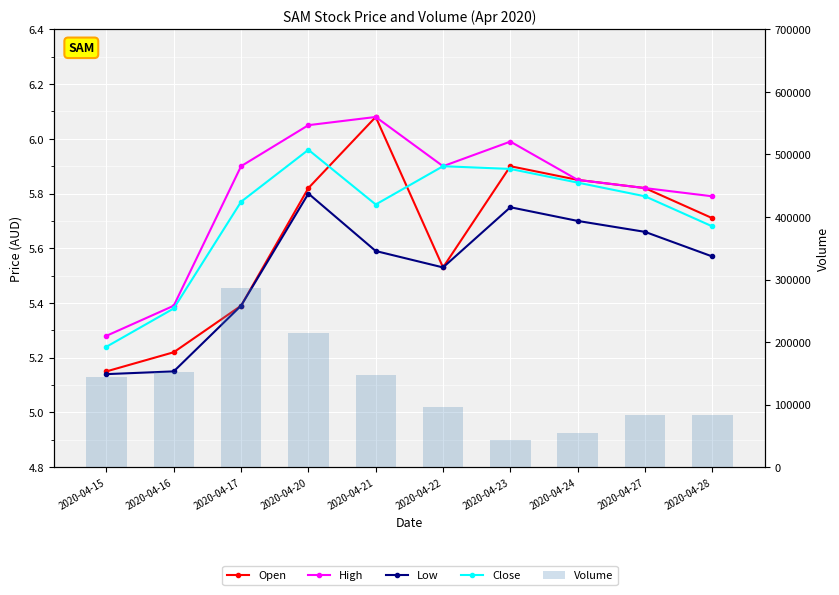

Which category has the highest value in the Close series?

2020-04-20